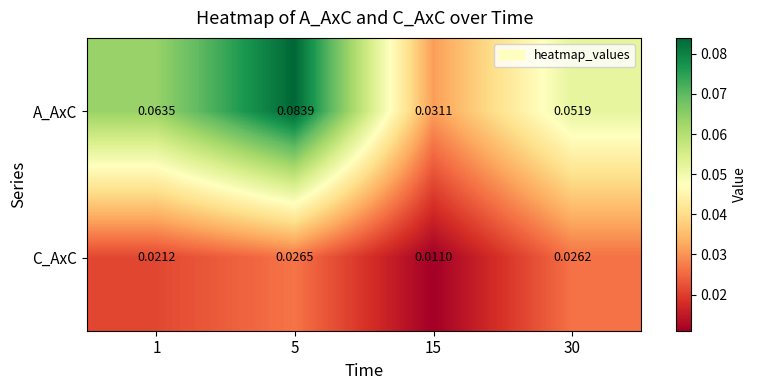

Which series has the largest total across all categories?

A_AxC